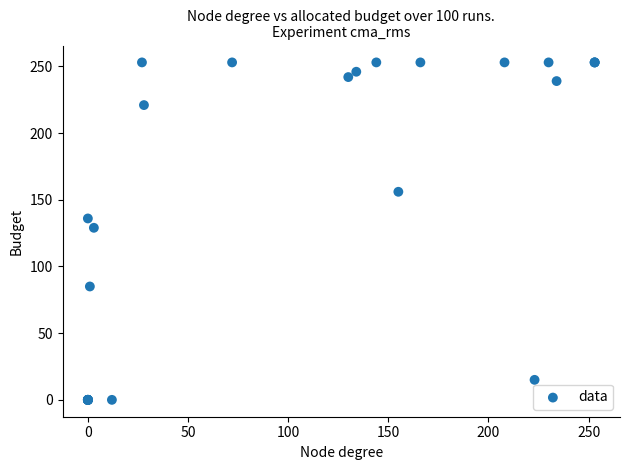

What Y value in the scatter plot is closest to 126?

129